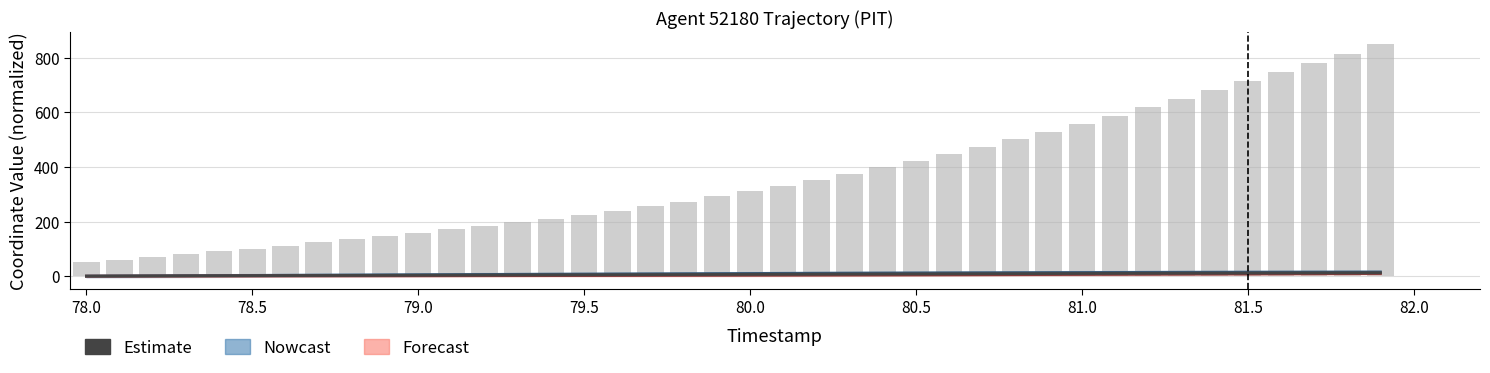

The value at 19 is 10.5. True or false?

False